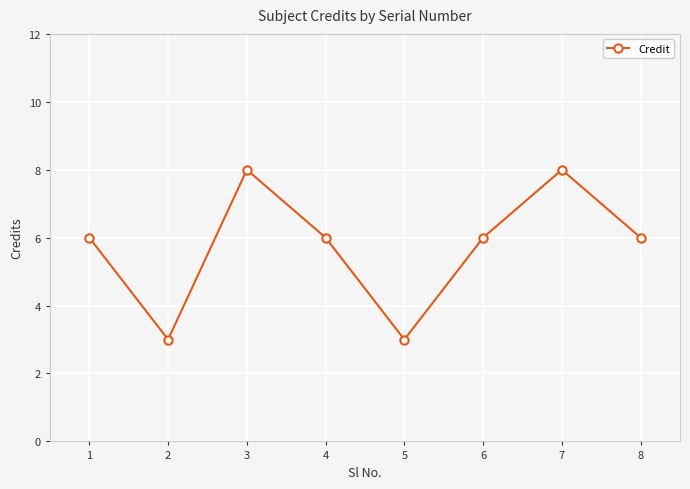

Read the value at 8.

6